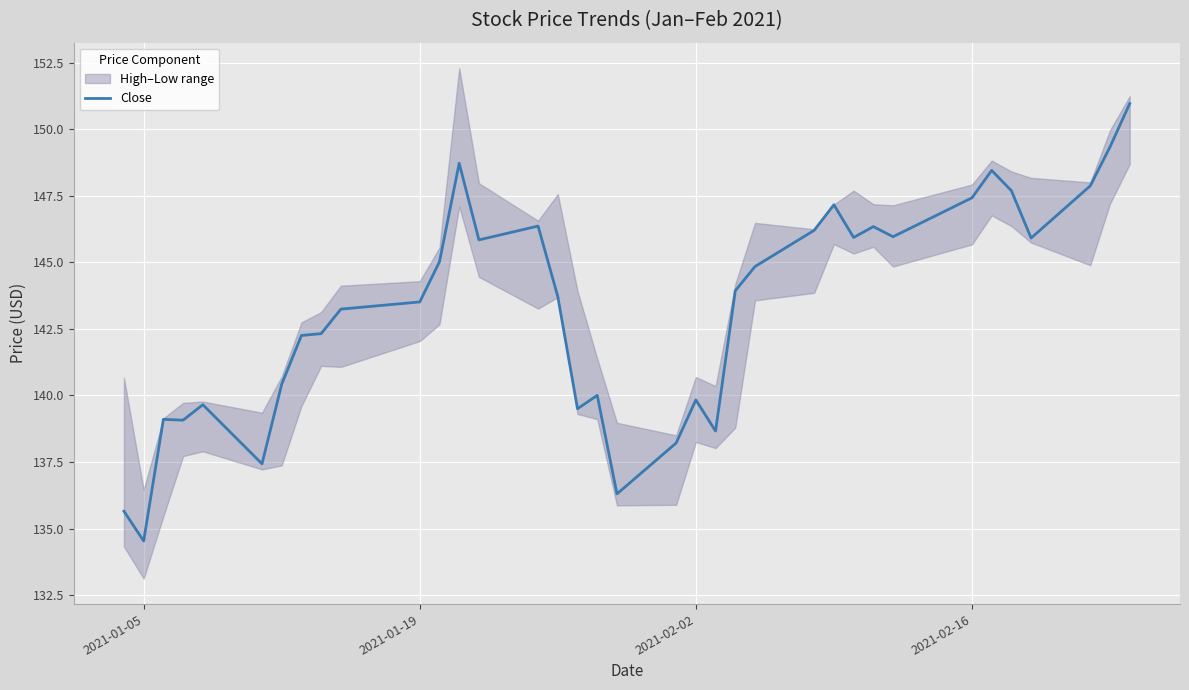

What is the minimum value for Close?

134.5